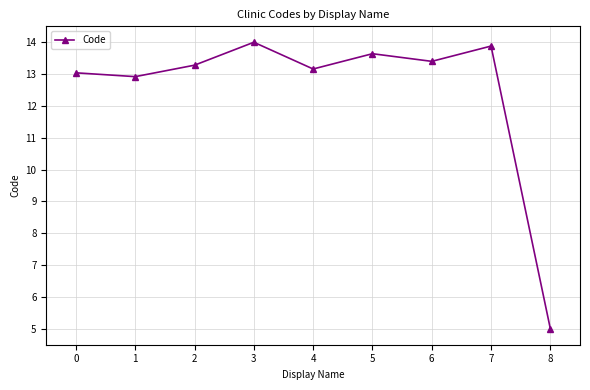

What is the change in value from 3 to 8?

-9.0